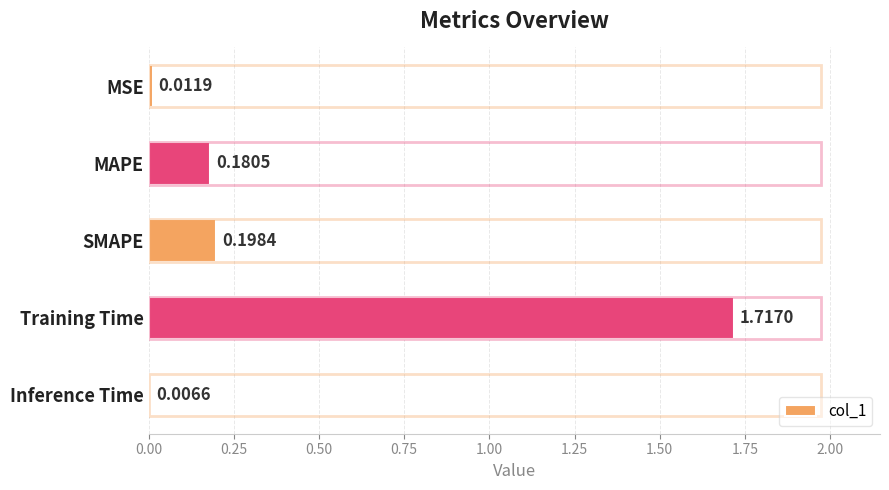

What is the average value?

0.4